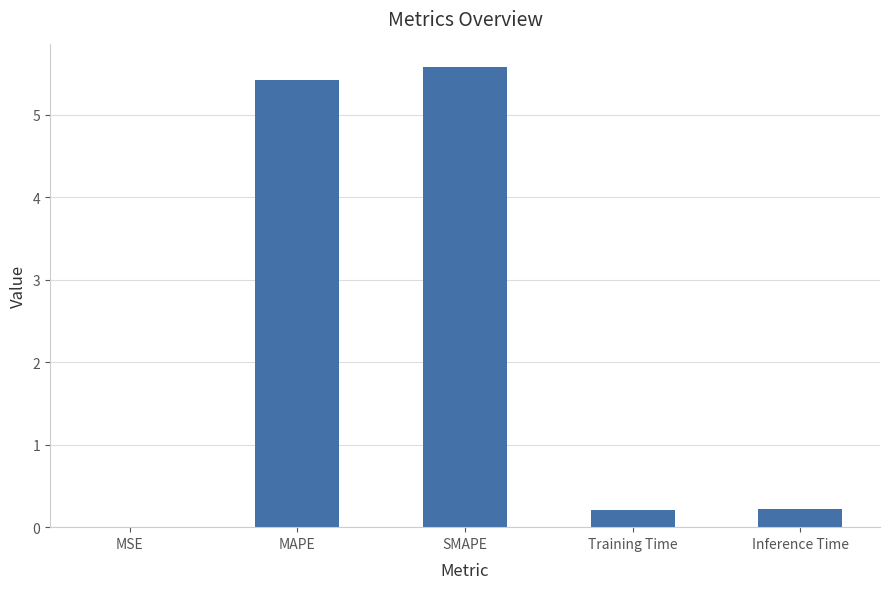

What is the change in value from MAPE to Inference Time?

-5.2